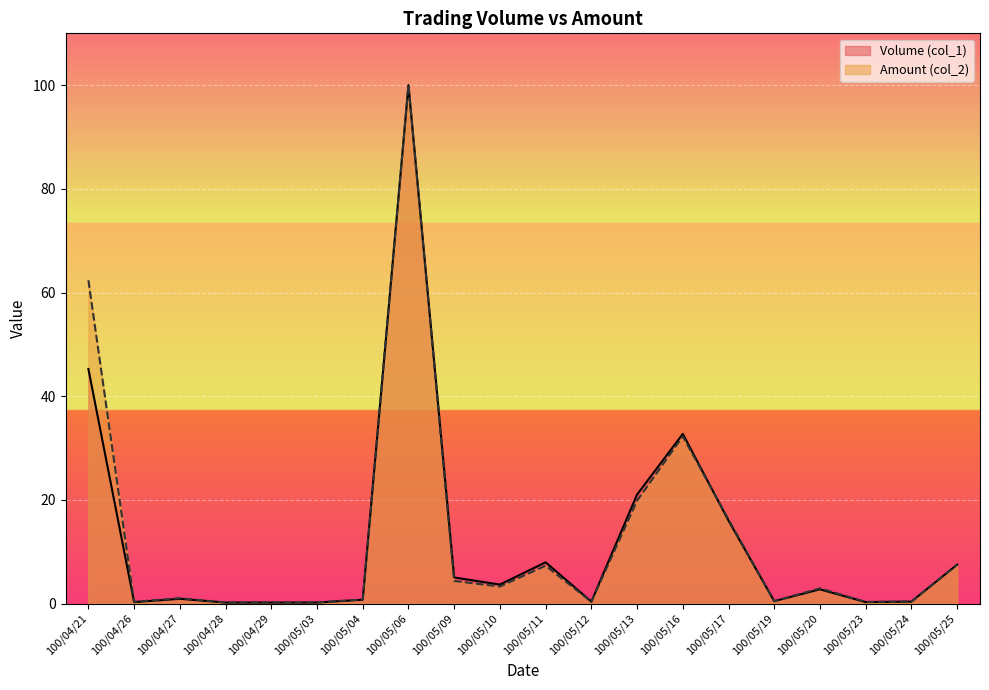

Where is Amount (col_2) nearest to the value 50?

100/04/21